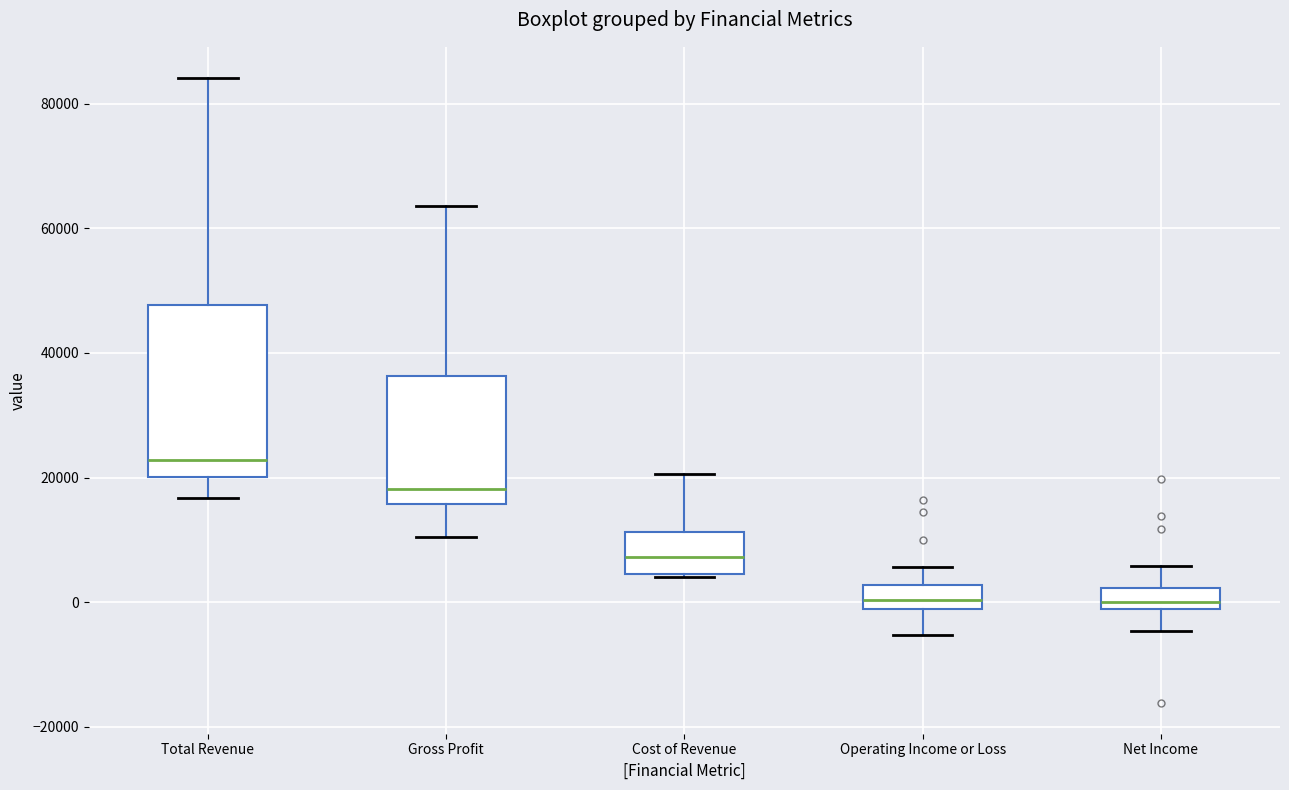

Reading left to right, transcribe this box plot: for each box, give where its median line is, the range the box spans, and where its two whiskers end, as read against the y-axis. The values are not printed on the chart, so give them approximately, as read against the axis.

Total Revenue: median 22000, box 20000 to 48000, whiskers 16000 to 84000
Gross Profit: median 18000, box 16000 to 36000, whiskers 10000 to 64000
Cost of Revenue: median 8000, box 4000 to 12000, whiskers 4000 to 20000
Operating Income or Loss: median 0, box -2000 to 2000, whiskers -6000 to 6000
Net Income: median 0, box -2000 to 2000, whiskers -4000 to 6000